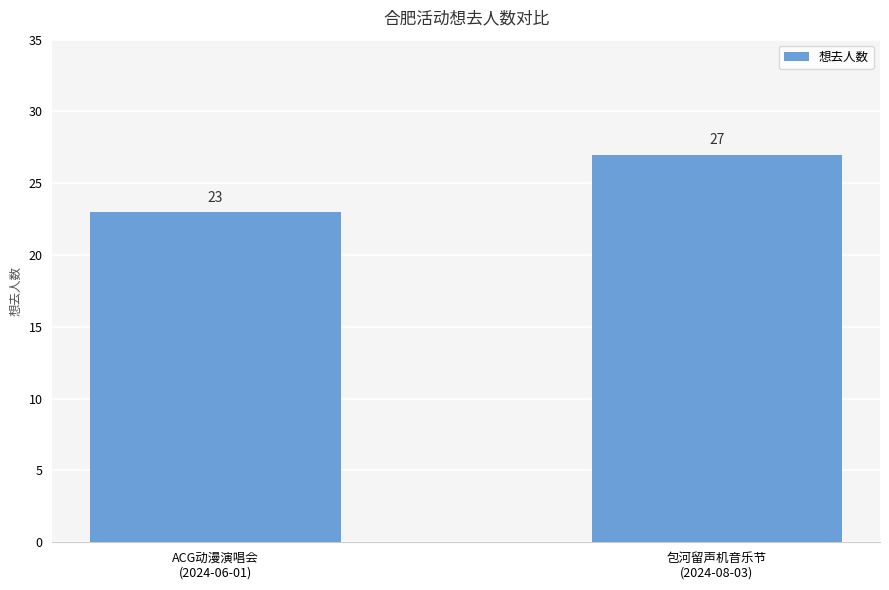

Approximately how many times larger is the value at 包河留声机音乐节
(2024-08-03) compared to ACG动漫演唱会
(2024-06-01)?

1.2